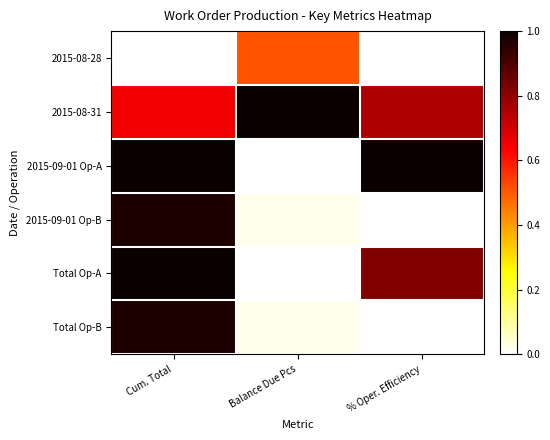

Reading left to right, list all the values displayed in this chart.

2015-08-28: Cum. Total=0.0	Balance Due Pcs=0.5	% Oper. Efficiency=0.0
2015-08-31: Cum. Total=0.7	Balance Due Pcs=1.0	% Oper. Efficiency=0.8
2015-09-01 Op-A: Cum. Total=1.0	Balance Due Pcs=0.0	% Oper. Efficiency=1.0
2015-09-01 Op-B: Cum. Total=1.0	Balance Due Pcs=0.0	% Oper. Efficiency=0.0
Total Op-A: Cum. Total=1.0	Balance Due Pcs=0.0	% Oper. Efficiency=0.8
Total Op-B: Cum. Total=1.0	Balance Due Pcs=0.0	% Oper. Efficiency=0.0